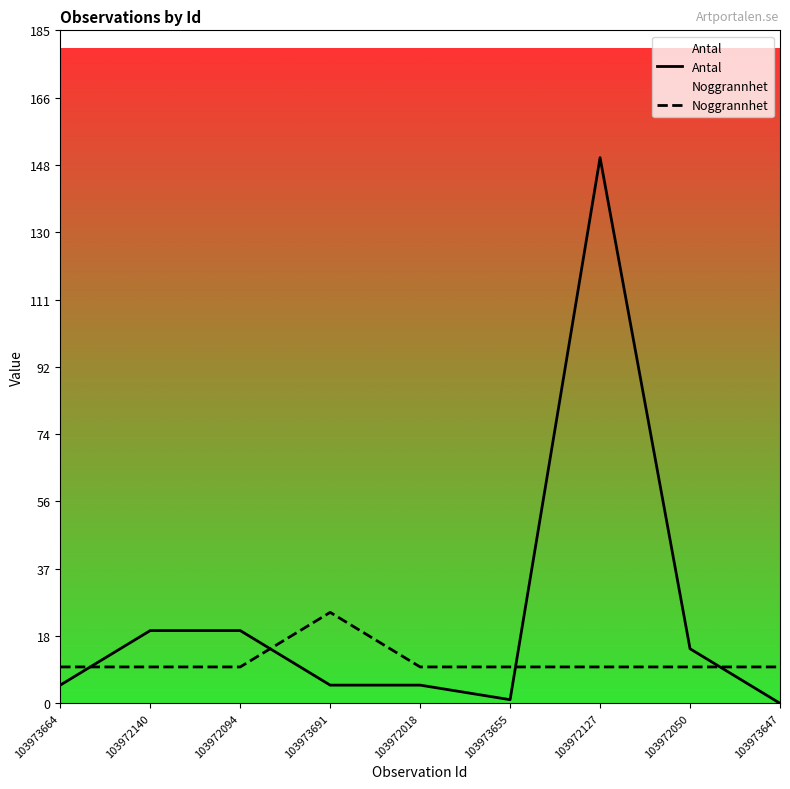

What is the value of the Noggrannhet point at the 7th from the left?

10